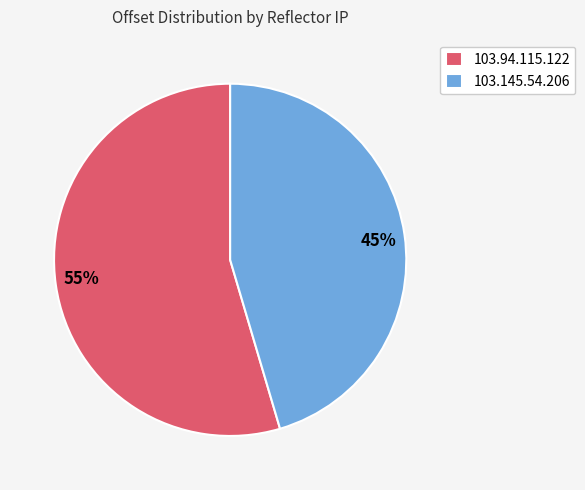

Do 103.145.54.206 and 103.94.115.122 together represent more than half of the pie?

Yes